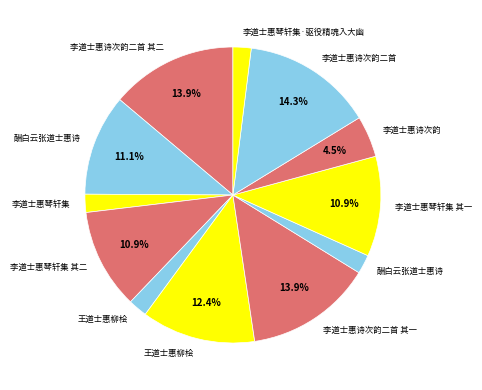

How many segments does this pie chart have?

12